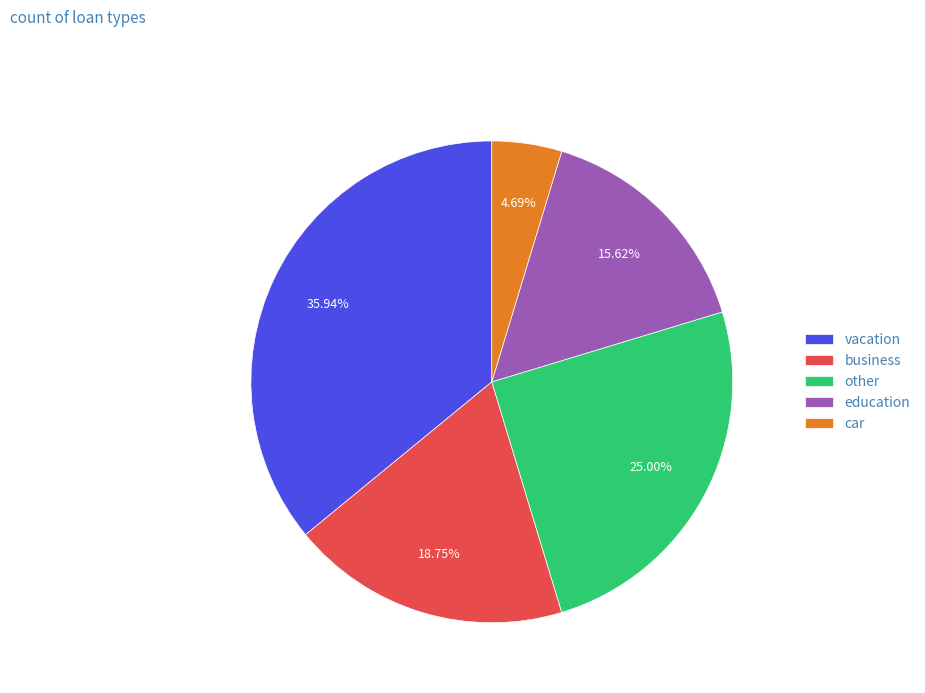

Count the number of slices in the pie.

5